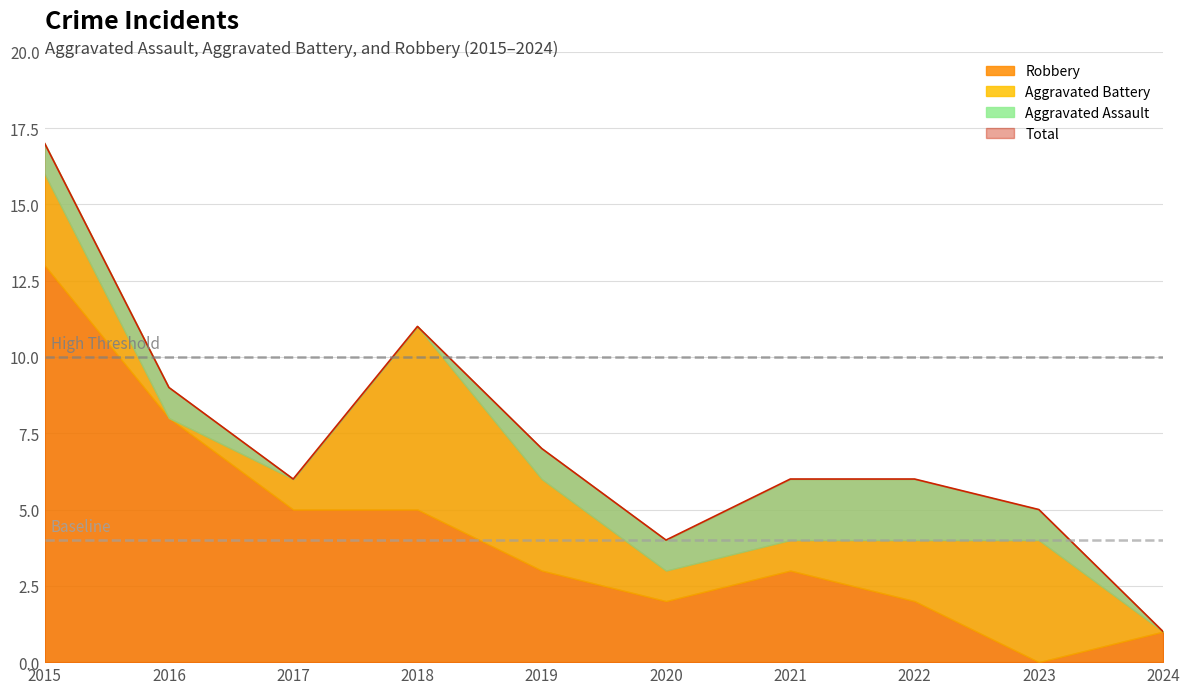

List the labels in order of Aggravated Assault value, largest first.

2021, 2022, 2015, 2016, 2019, 2020, 2023, 2017, 2018, 2024